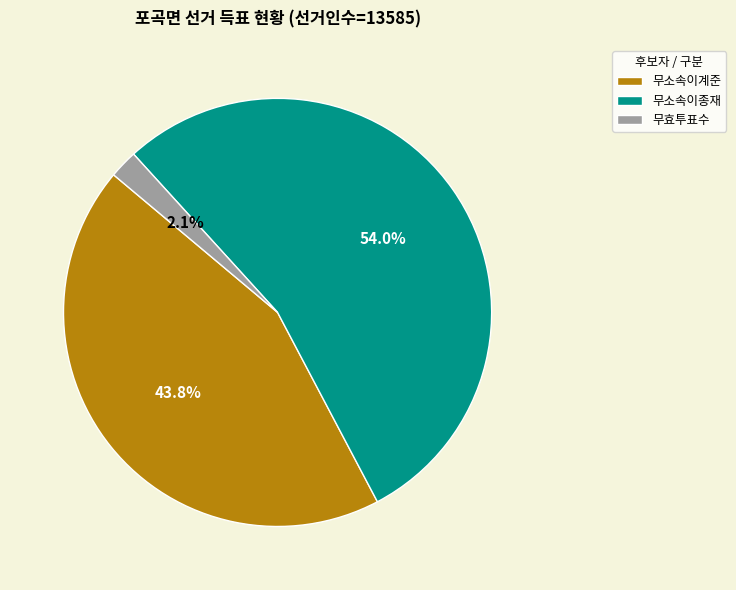

What percentage is NOT represented by 무효투표수?

97.9%